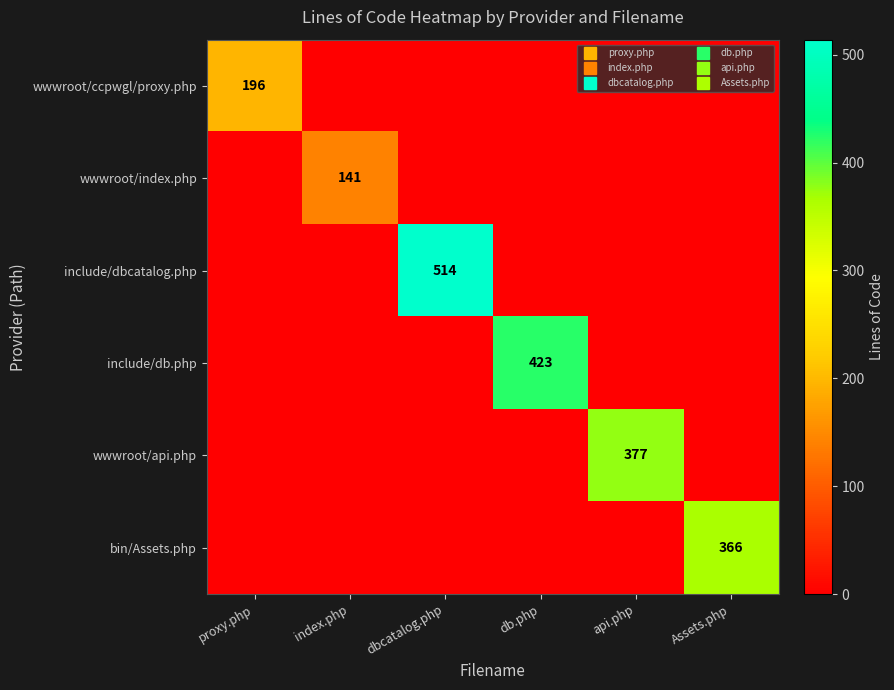

Where is wwwroot/ccpwgl/proxy.php nearest to the value 98?

proxy.php